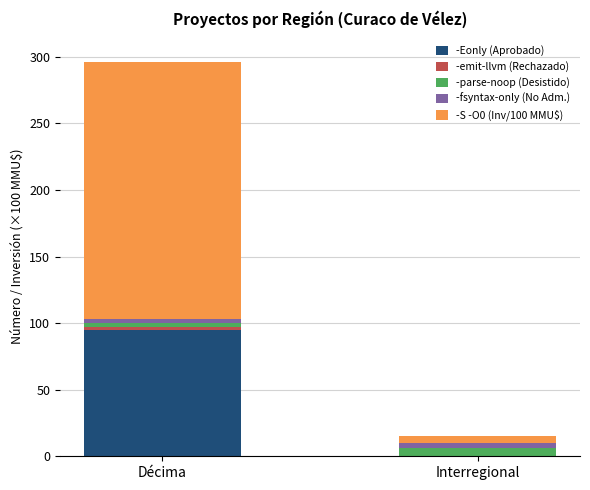

The value of -Eonly (Aprobado) at Décima is 128. True or false?

False